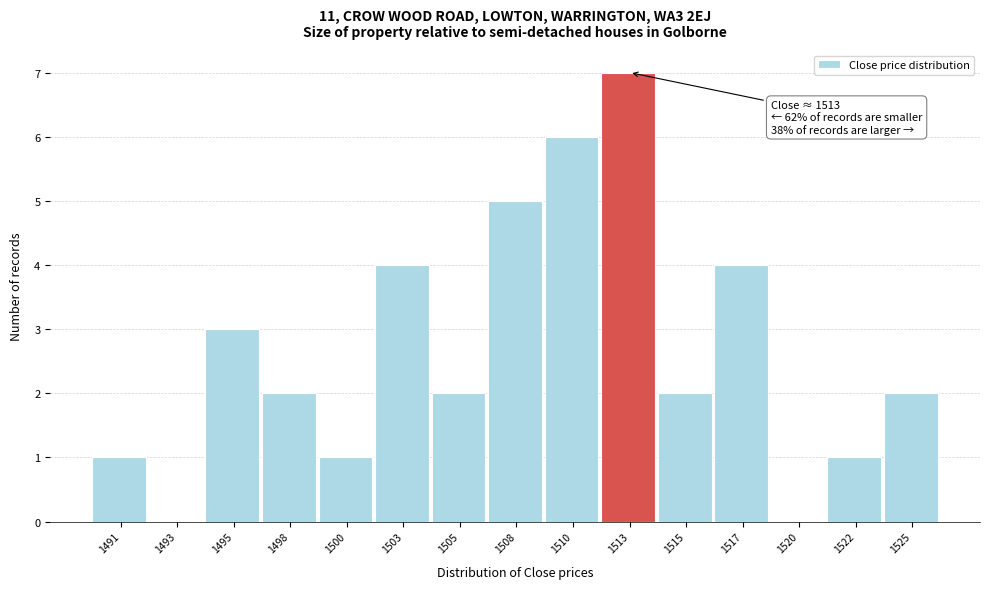

Reading left to right, transcribe all the data shown in this chart.

1491=1	1493=0	1495=3	1498=2	1500=1	1503=4	1505=2	1508=5	1510=6	1513=7	1515=2	1517=4	1520=0	1522=1	1525=2